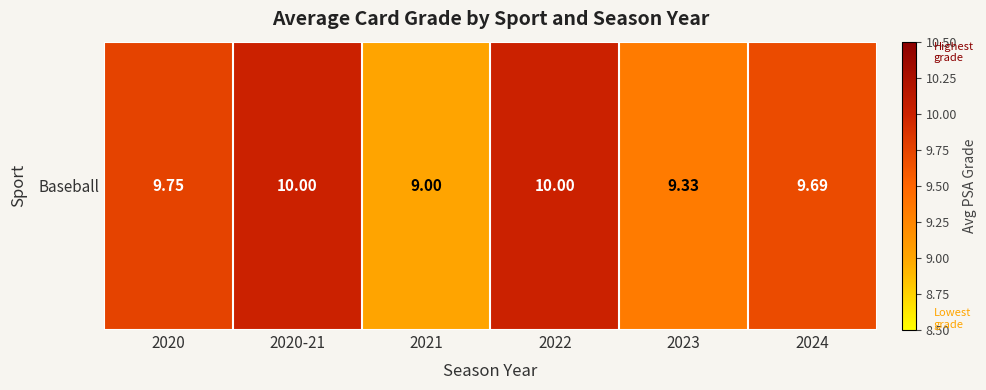

List the labels in order of value, largest first.

2020-21, 2022, 2020, 2024, 2023, 2021